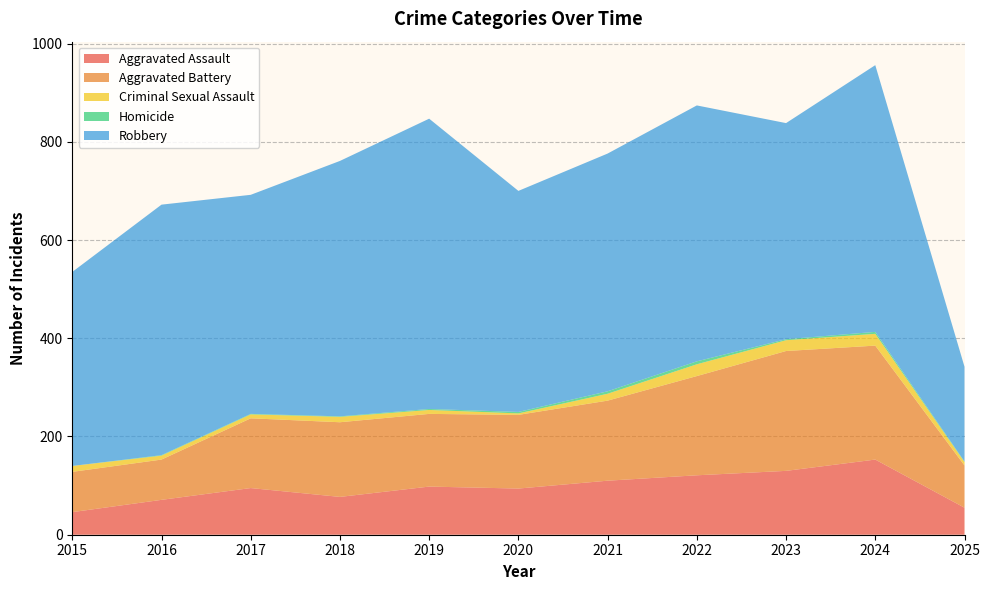

Reading left to right, transcribe all the data shown in this chart.

Aggravated Assault: 46	71	95	77	98	94	110	121	130	153	55
Aggravated Battery: 82	82	142	152	148	150	163	202	244	232	86
Criminal Sexual Assault: 12	8	8	11	8	3	14	24	22	24	7
Homicide: 0	1	1	1	2	3	5	6	2	4	1
Robbery: 395	510	446	520	591	450	484	521	440	543	193